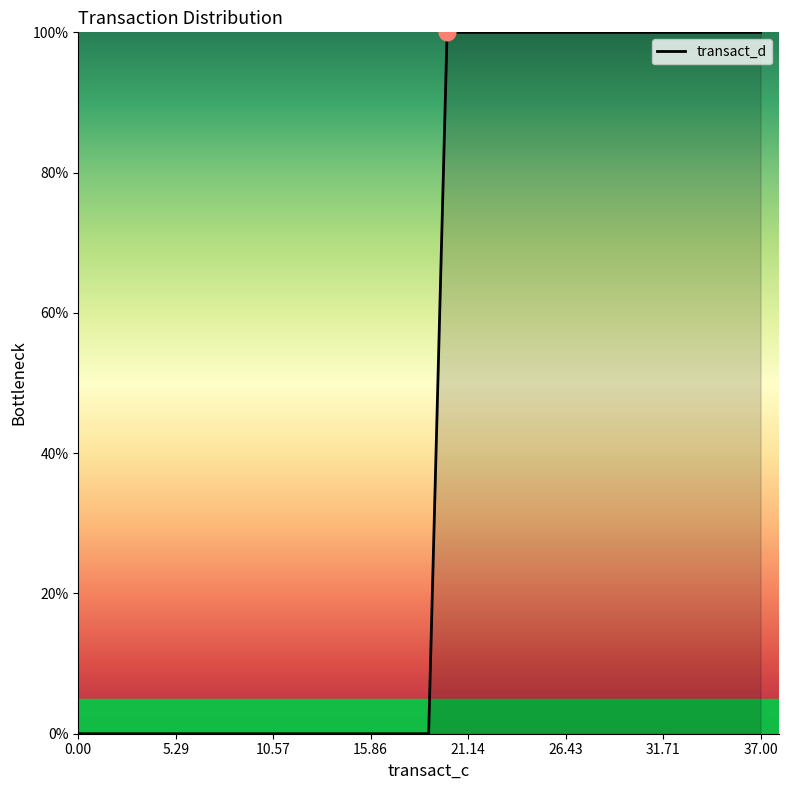

How many lines are shown in the chart?

1